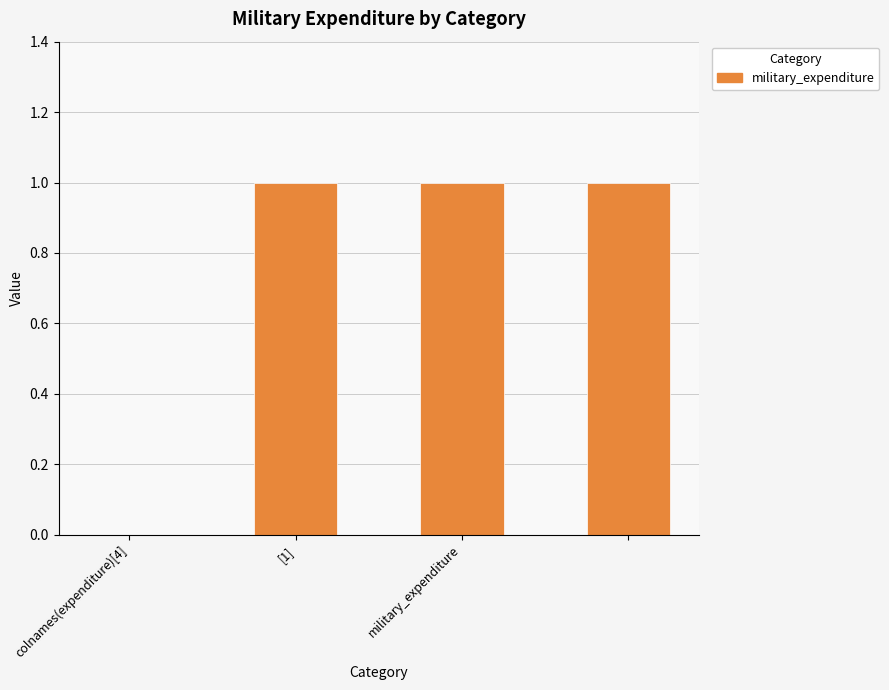

What is the sum of all values?

3